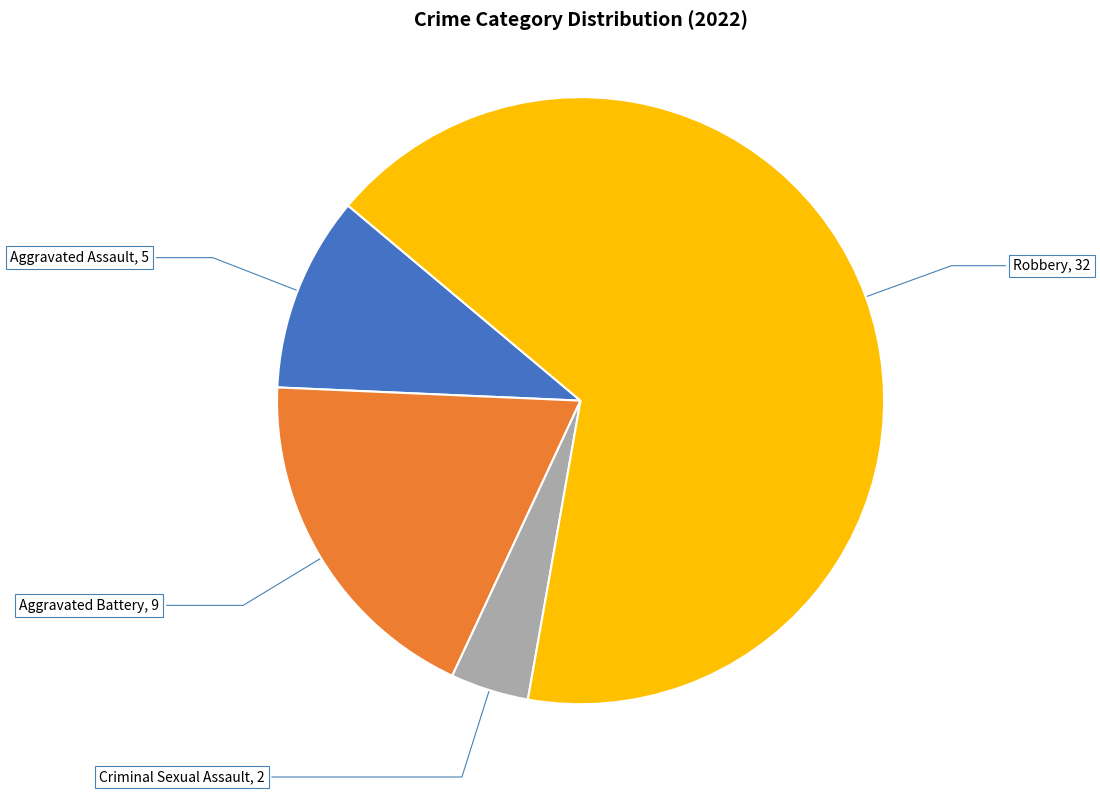

Is there a majority slice in this chart?

Yes